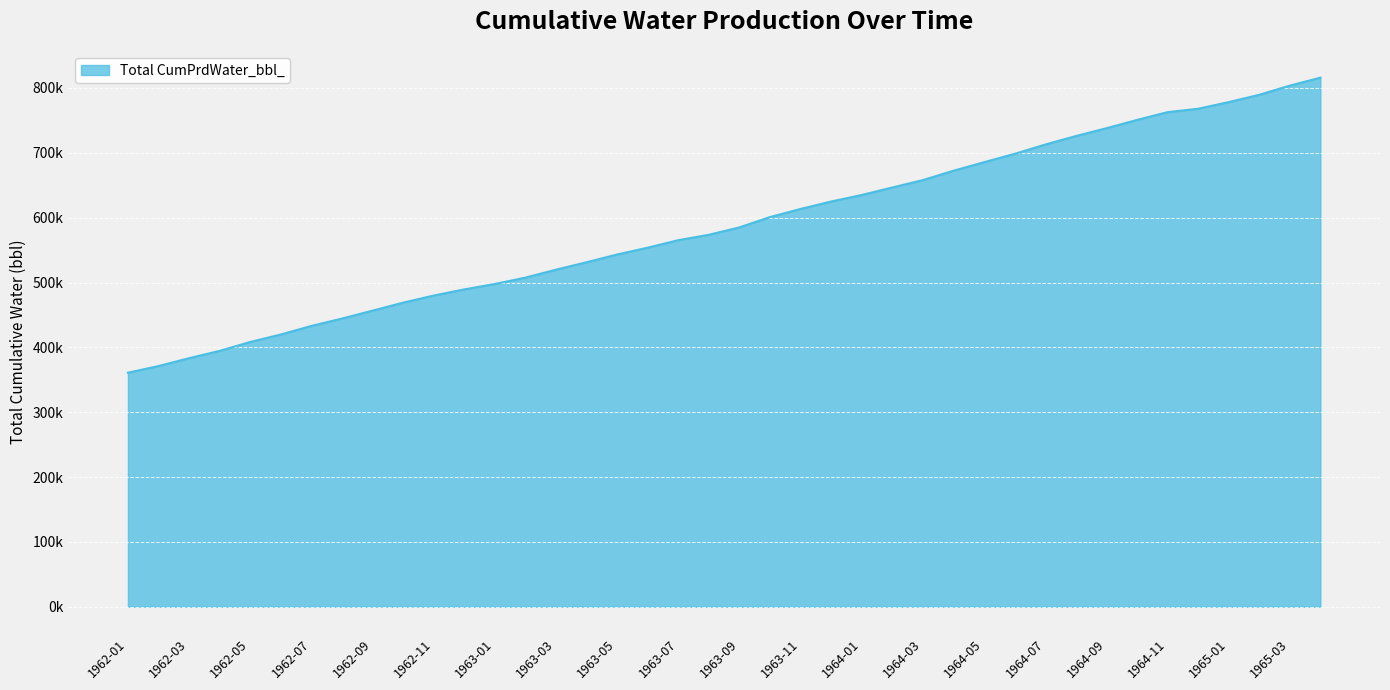

What is the maximum value shown in the chart?

815876.2